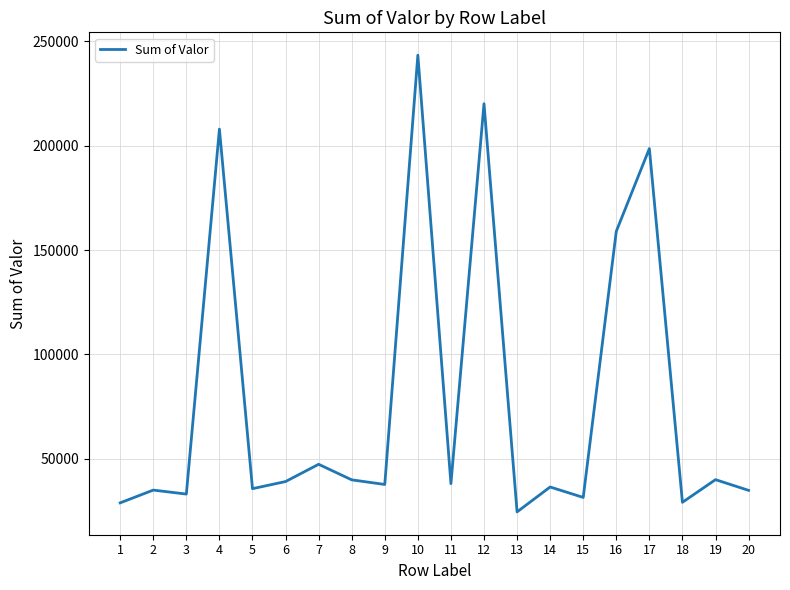

What is the sum of all values?

1560449